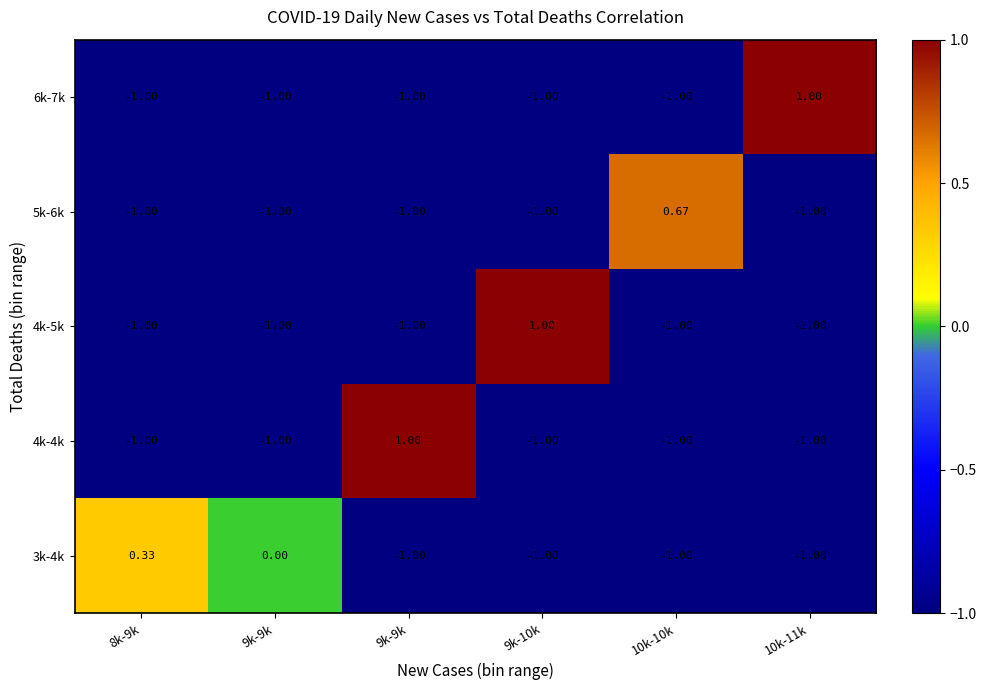

Reading left to right, list all the values displayed in this chart.

3k-4k: 8k-9k=0.3	9k-9k=0.0	9k-9k=-1.0	9k-10k=-1.0	10k-10k=-1.0	10k-11k=-1.0
4k-4k: 8k-9k=-1.0	9k-9k=-1.0	9k-9k=1.0	9k-10k=-1.0	10k-10k=-1.0	10k-11k=-1.0
4k-5k: 8k-9k=-1.0	9k-9k=-1.0	9k-9k=-1.0	9k-10k=1.0	10k-10k=-1.0	10k-11k=-1.0
5k-6k: 8k-9k=-1.0	9k-9k=-1.0	9k-9k=-1.0	9k-10k=-1.0	10k-10k=0.7	10k-11k=-1.0
6k-7k: 8k-9k=-1.0	9k-9k=-1.0	9k-9k=-1.0	9k-10k=-1.0	10k-10k=-1.0	10k-11k=1.0